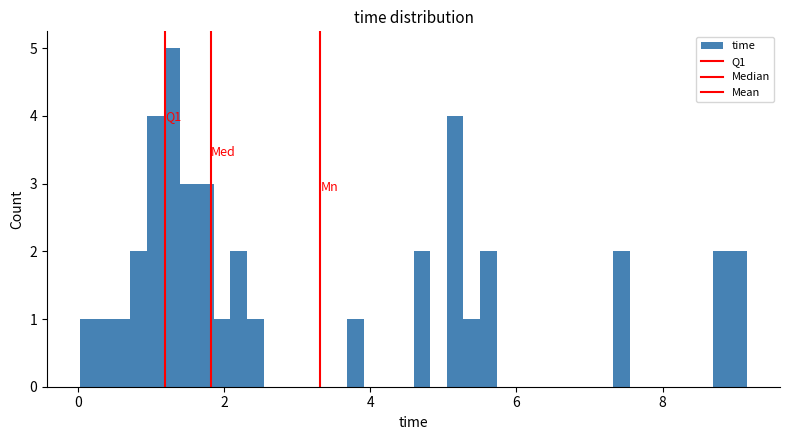

Around what value on the x-axis is the tallest bar? Give the approximate position of its centre, as read against the axis.

1.2